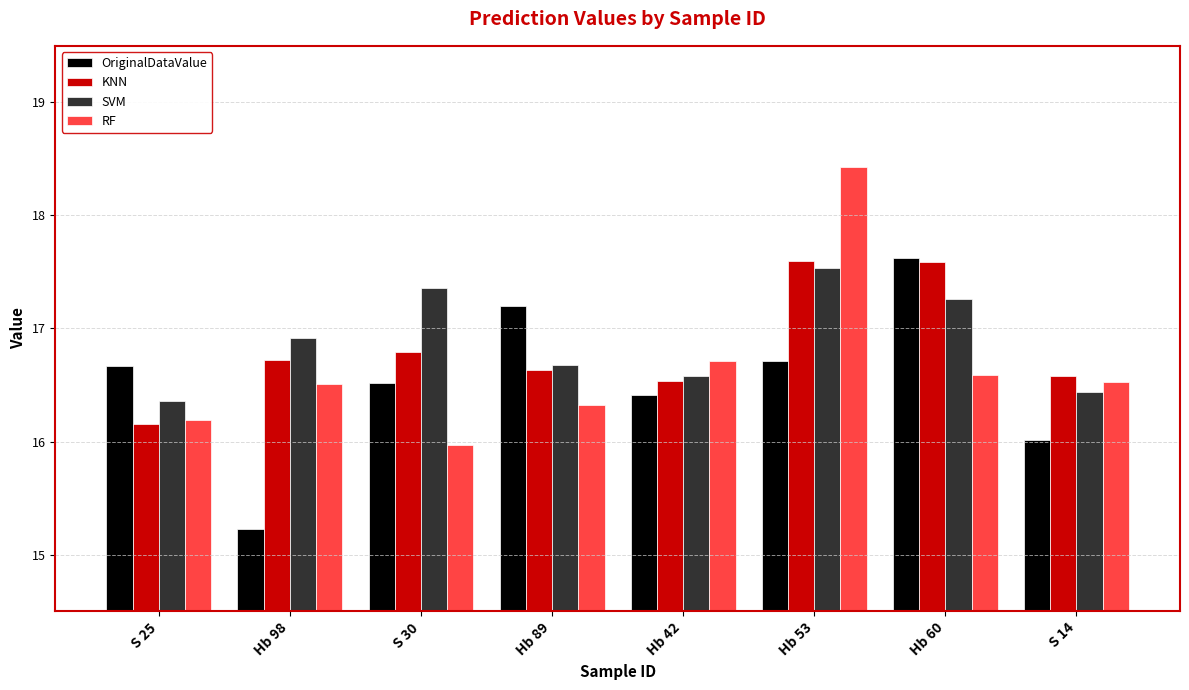

What is the lowest value of the KNN series?

16.2